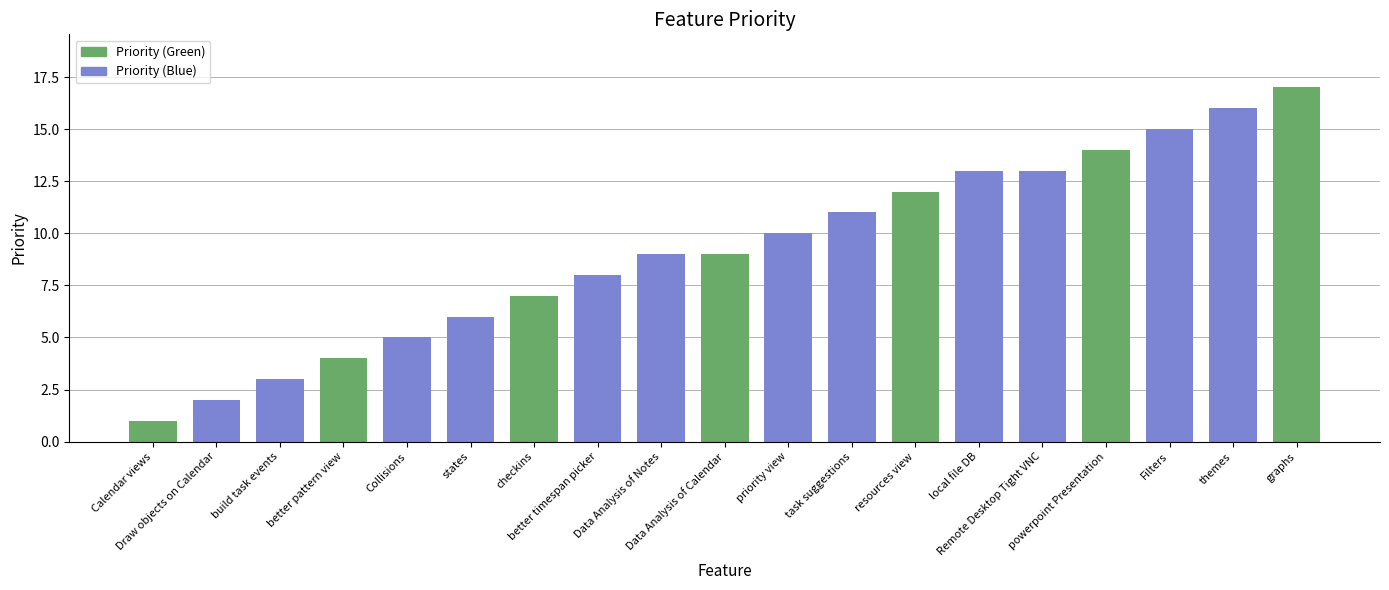

Reading left to right, what are all the values shown in this chart?

Calendar views=1	Draw objects on Calendar=2	build task events=3	better pattern view=4	Collisions=5	states=6	checkins=7	better timespan picker=8	Data Analysis of Notes=9	Data Analysis of Calendar=9	priority view=10	task suggestions=11	resources view=12	local file DB=13	Remote Desktop Tight VNC=13	powerpoint Presentation=14	Filters=15	themes=16	graphs=17